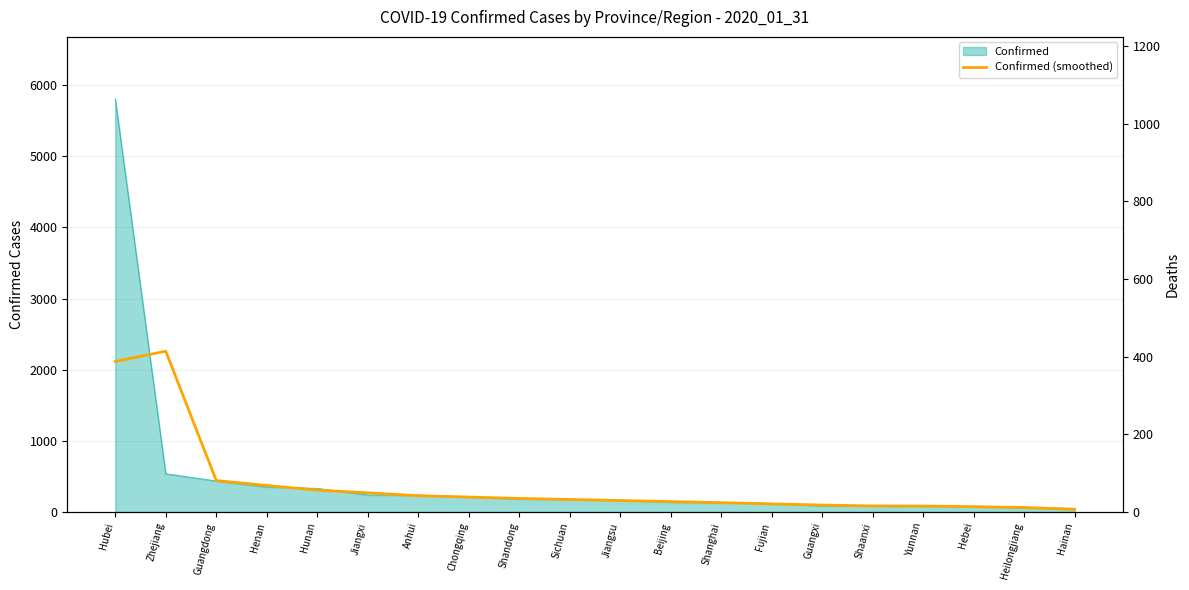

What is the minimum value shown in the chart?

37.0